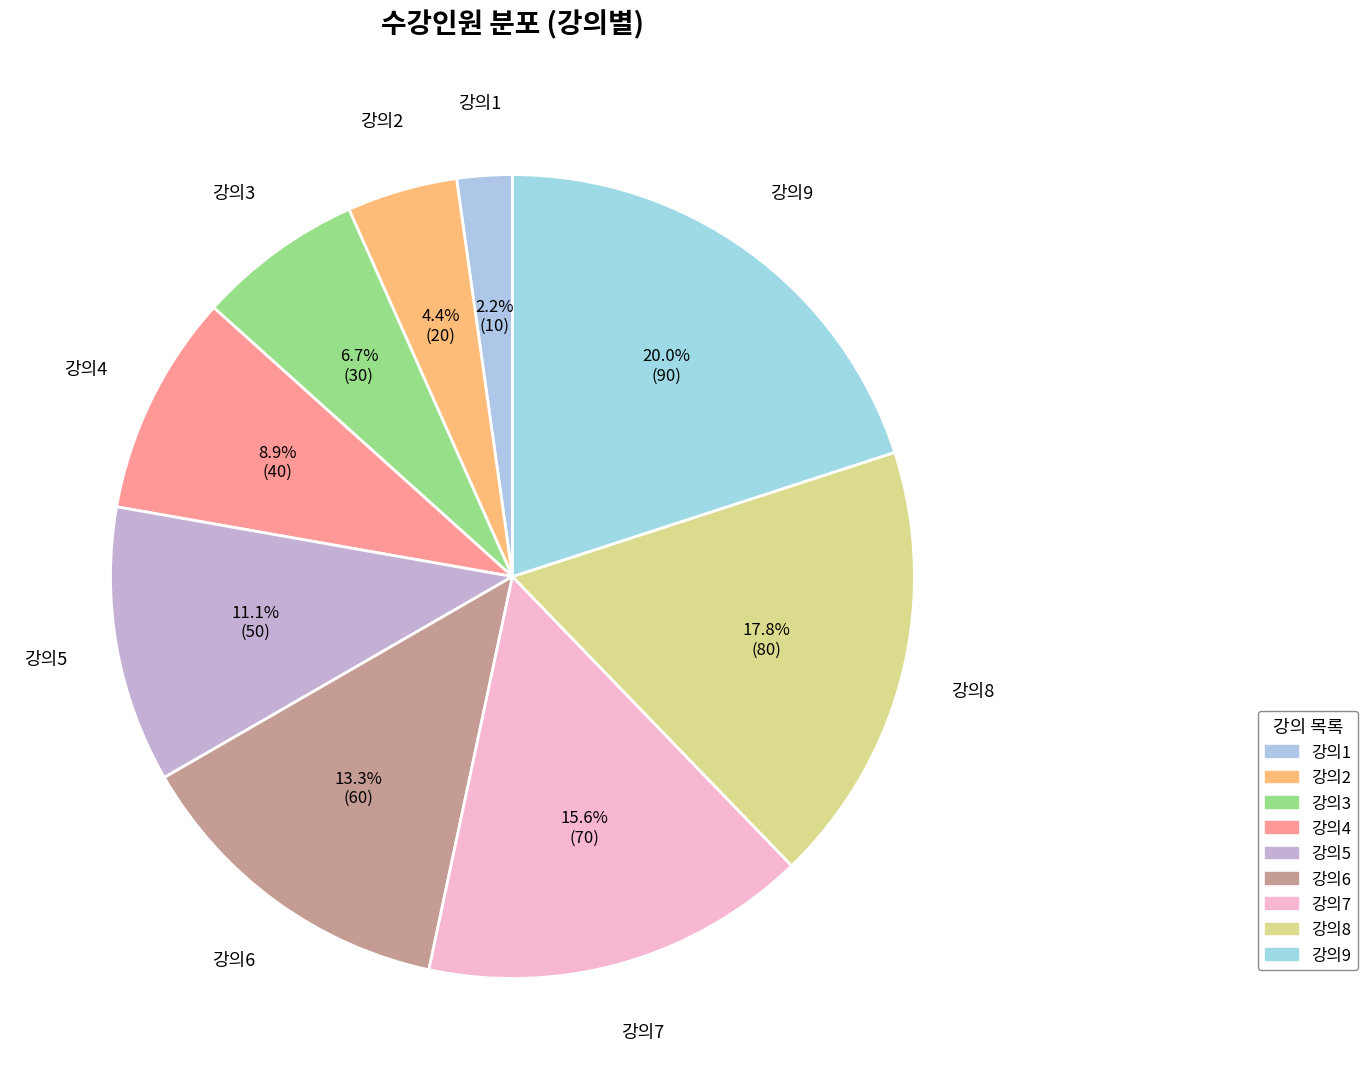

Rank the categories by value from highest to lowest.

강의9, 강의8, 강의7, 강의6, 강의5, 강의4, 강의3, 강의2, 강의1